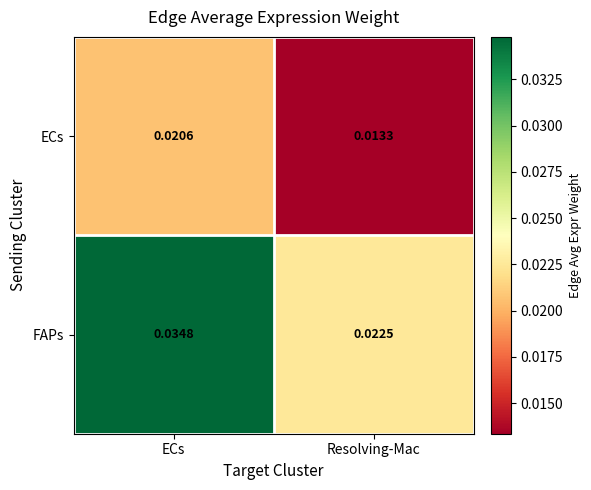

At ECs, list the series in order from largest to smallest.

FAPs, ECs